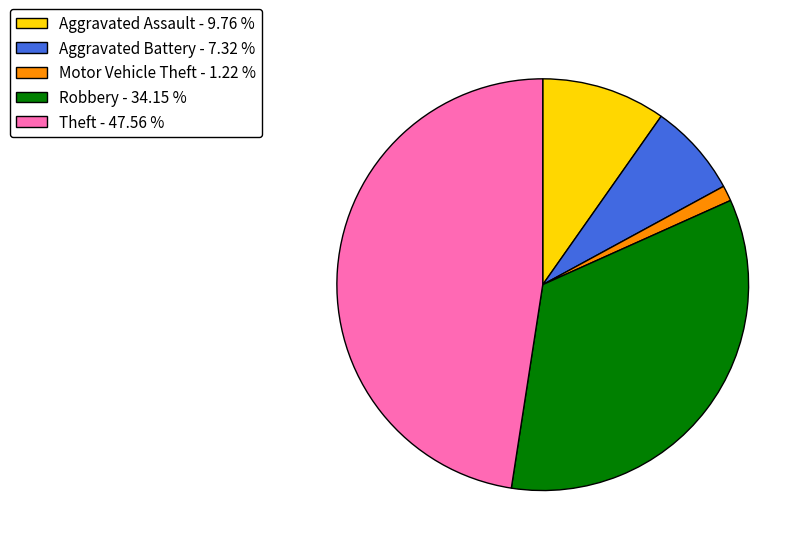

Which category has the biggest portion of the pie?

Theft - 47.56 %